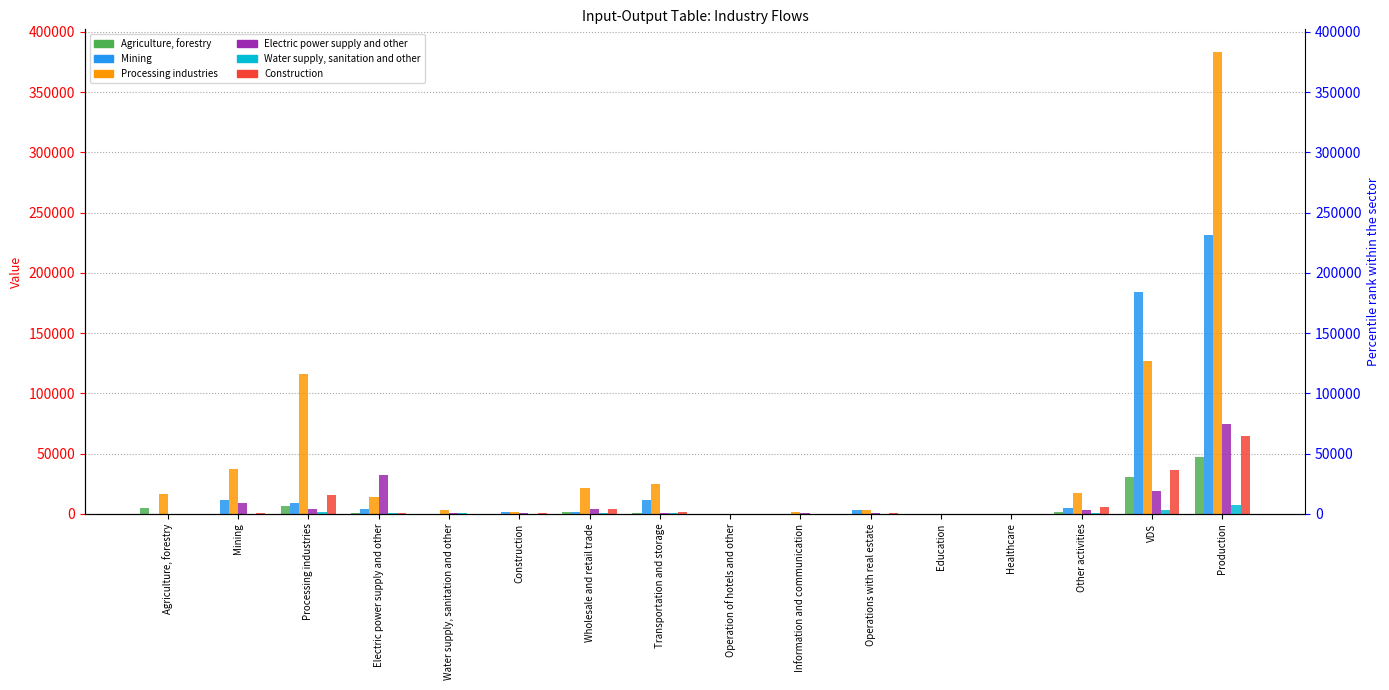

Is it true that Agriculture, forestry equals 2214.6 at Agriculture, forestry?

False